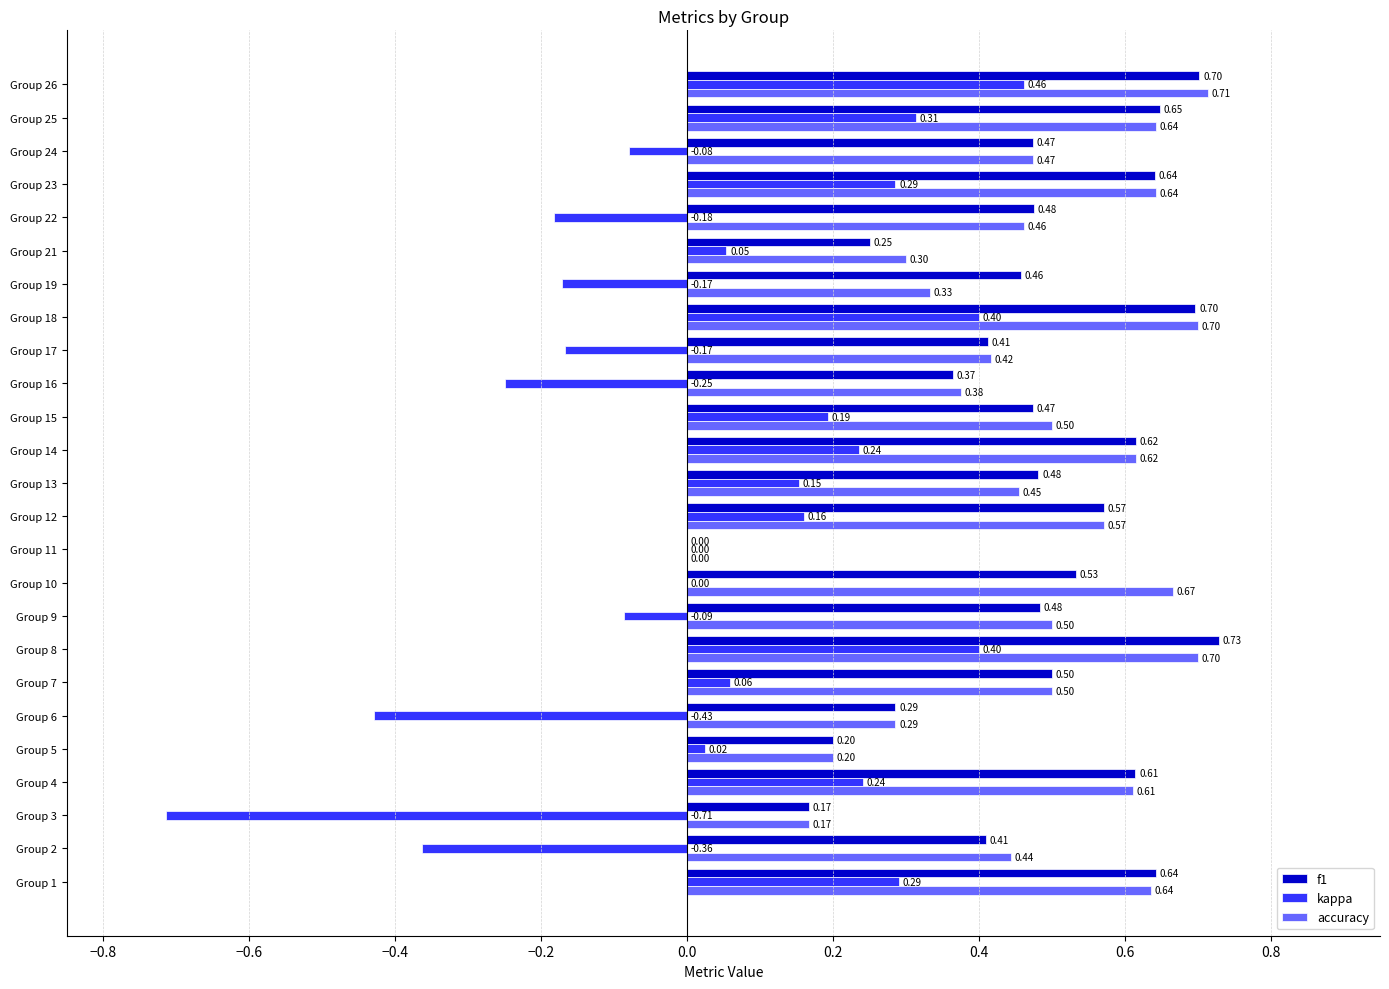

What is the sum of the accuracy values at Group 18 and Group 7?

1.2